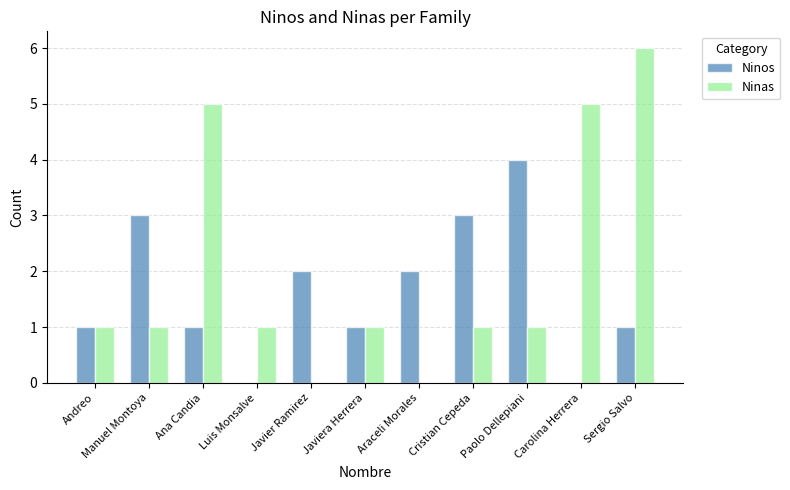

Which series has the largest total across all categories?

Ninas